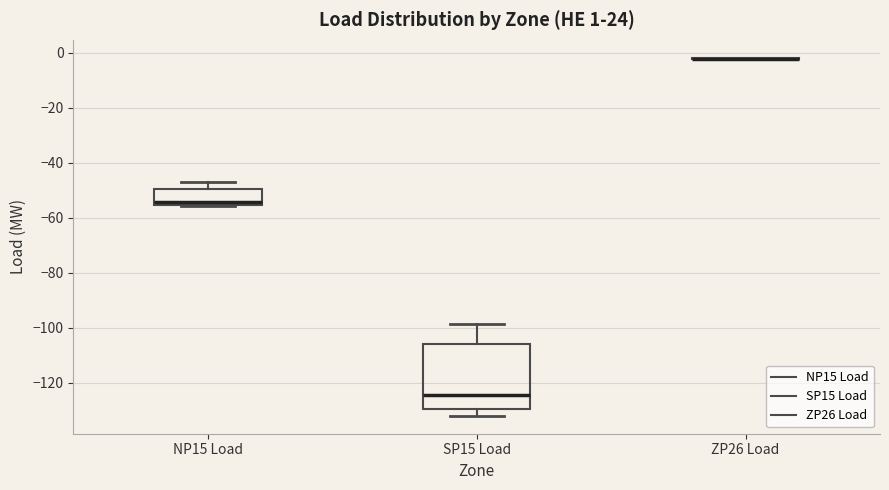

Comparing the boxes themselves (not the whiskers), which one is the tallest?

SP15 Load